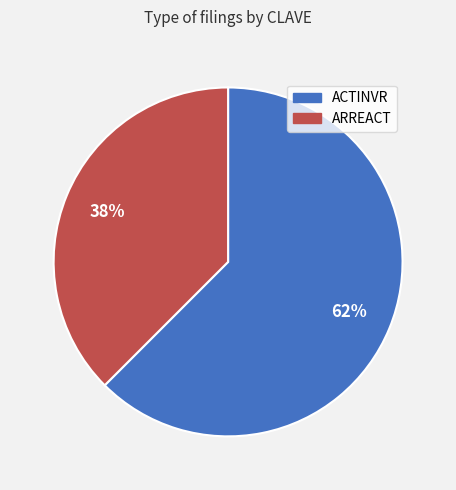

Is the sum of ARREACT and ACTINVR greater than half?

Yes